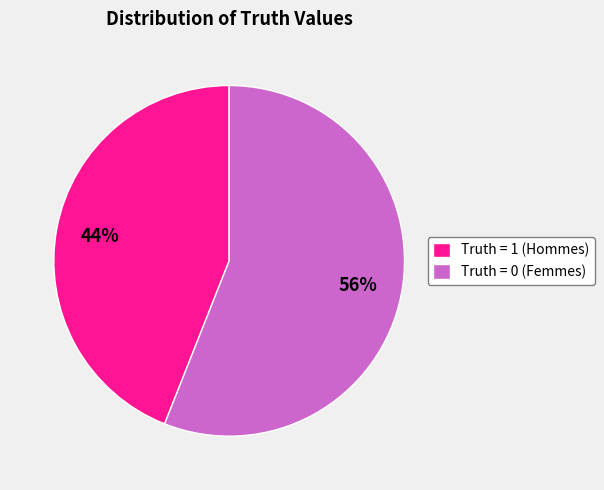

Do Truth = 1 (Hommes) and Truth = 0 (Femmes) together represent more than half of the pie?

Yes